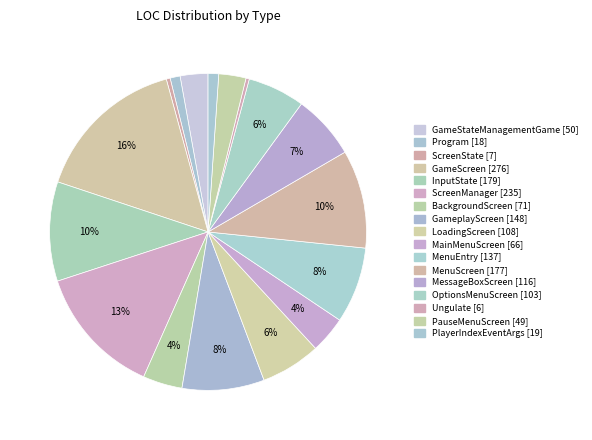

What percentage is the BackgroundScreen slice, to the nearest percent?

4%